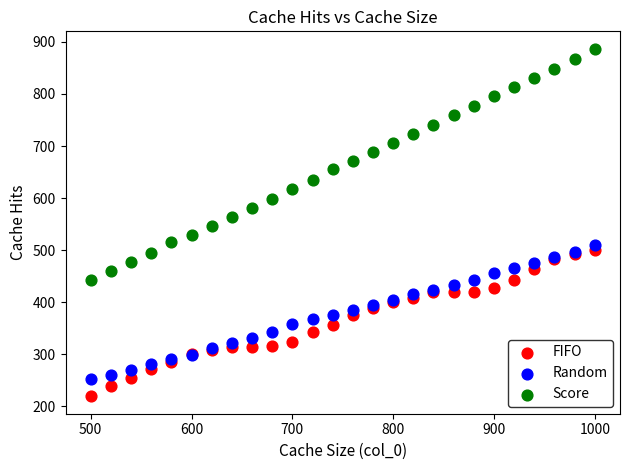

Which series reaches the minimum Y coordinate?

FIFO